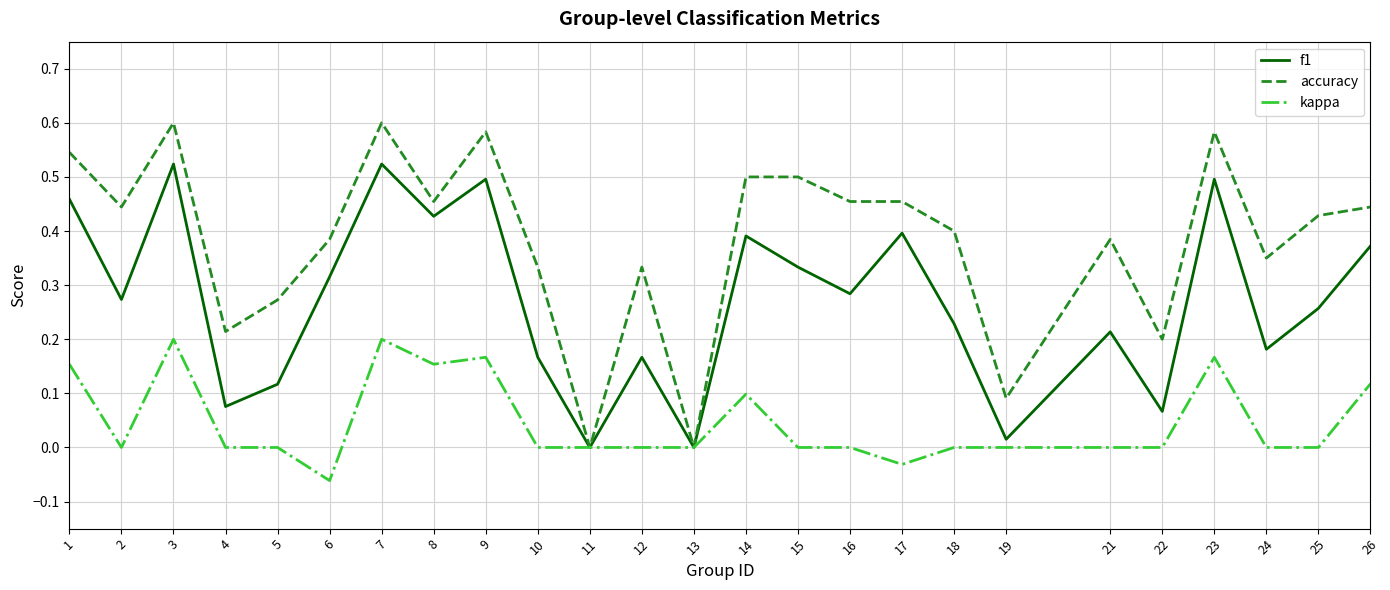

Which series has the largest range (max minus min)?

accuracy